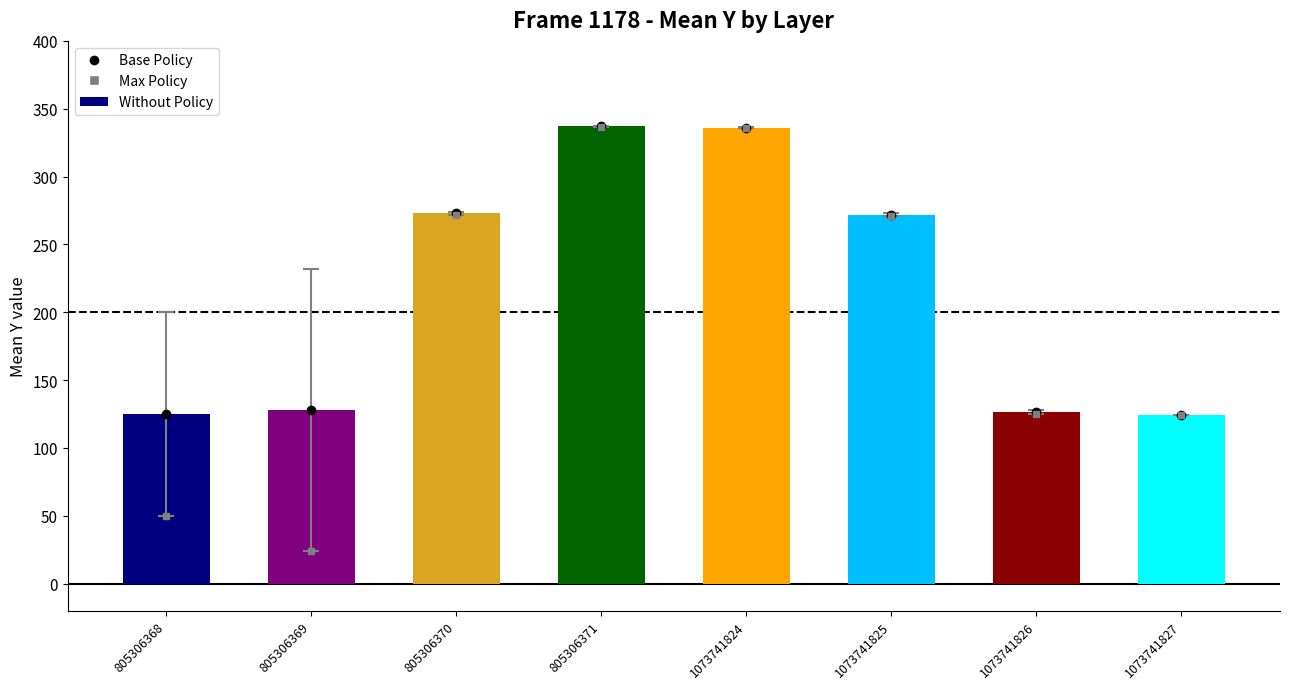

Count the number of data series in this chart.

1